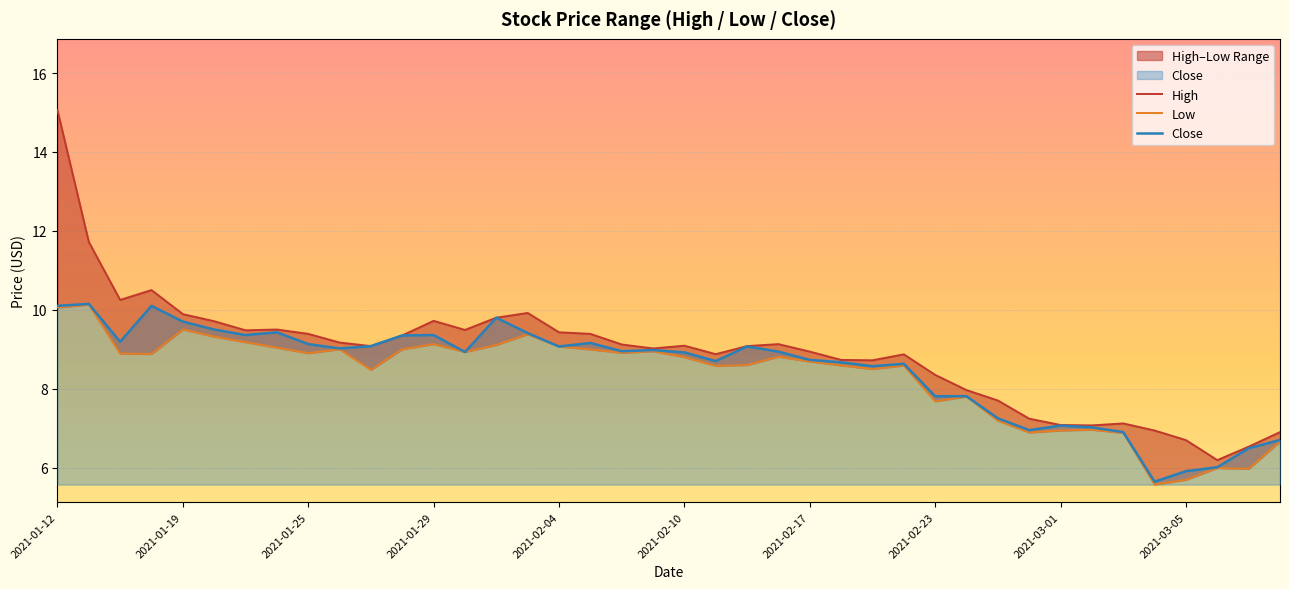

Where does the Close series first go above 8?

2021-01-12